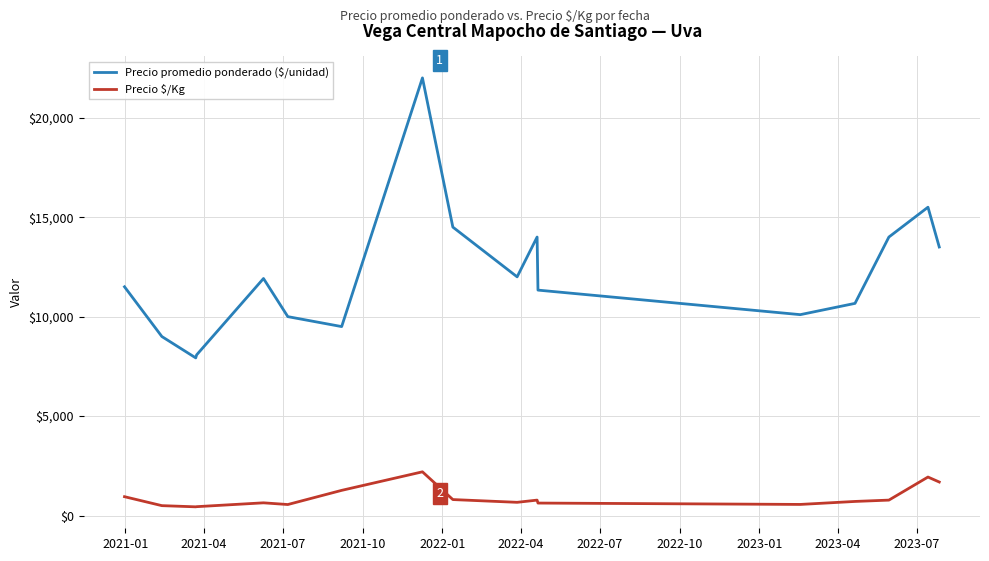

What is the maximum value shown in the chart?

22000.0